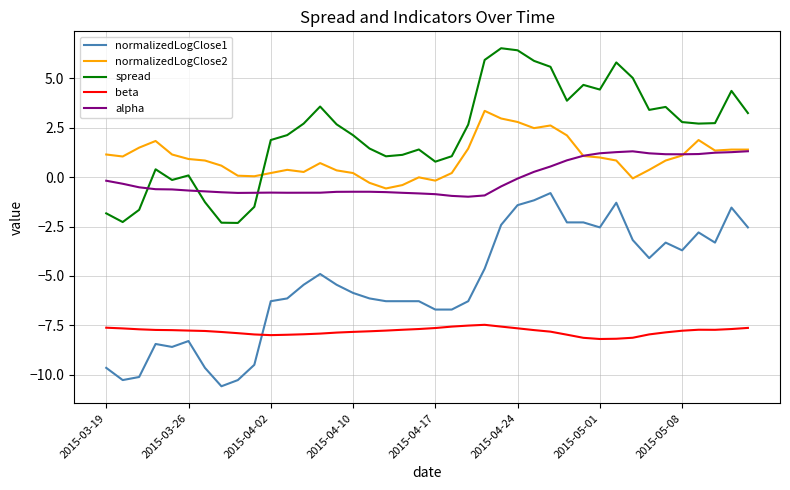

How many distinct data groups are displayed?

5